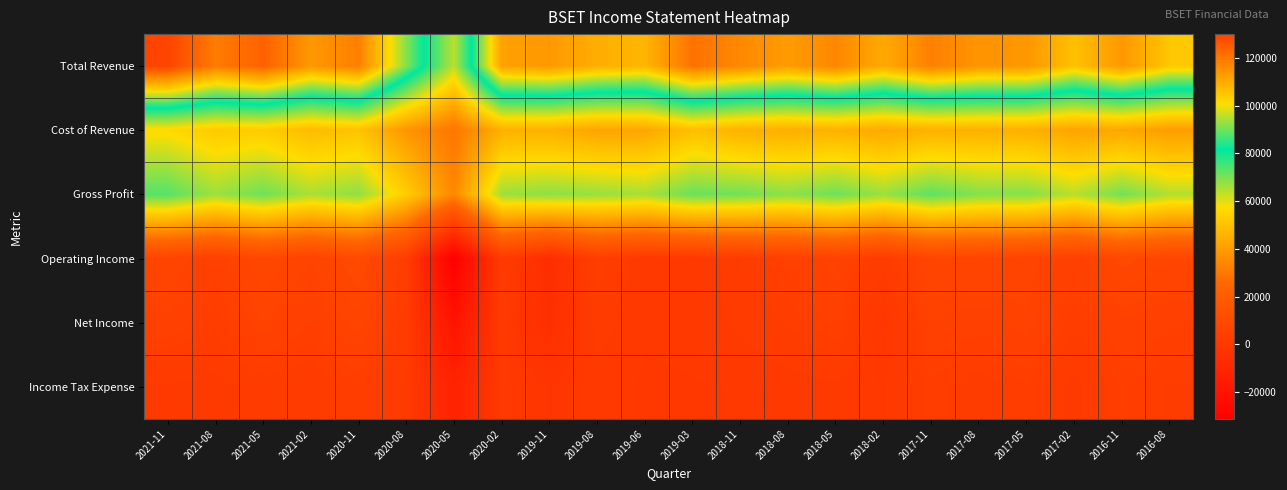

Reading left to right, list all the values displayed in this chart.

Total Revenue: 2021-11=129900	2021-08=118900	2021-05=124100	2021-02=113700	2020-11=118400	2020-08=91600	2020-05=63800	2020-02=112100	2019-11=113600	2019-08=109400	2019-06=108200	2019-03=120800	2018-11=116600	2018-08=113000	2018-05=117000	2018-02=110300	2017-11=118200	2017-08=114300	2017-05=114100	2017-02=105900	2016-11=113800	2016-08=104700
Cost of Revenue: 2021-11=56400	2021-08=52300	2021-05=52900	2021-02=48300	2020-11=50400	2020-08=38400	2020-05=29500	2020-02=45300	2019-11=45300	2019-08=42200	2019-06=42500	2019-03=49200	2018-11=45800	2018-08=44800	2018-05=45700	2018-02=43300	2017-11=45400	2017-08=45300	2017-05=45000	2017-02=41900	2016-11=43000	2016-08=40100
Gross Profit: 2021-11=73500	2021-08=66600	2021-05=71200	2021-02=65400	2020-11=68000	2020-08=53200	2020-05=34300	2020-02=66800	2019-11=68300	2019-08=67200	2019-06=65700	2019-03=71600	2018-11=70800	2018-08=68200	2018-05=71300	2018-02=67000	2017-11=72800	2017-08=69000	2017-05=69100	2017-02=64000	2016-11=70800	2016-08=64600
Operating Income: 2021-11=7100	2021-08=4500	2021-05=8400	2021-02=6000	2020-11=10100	2020-08=2800	2020-05=-31200	2020-02=2200	2019-11=-5700	2019-08=3400	2019-06=700	2019-03=900	2018-11=2000	2018-08=4400	2018-05=5700	2018-02=2100	2017-11=7500	2017-08=7300	2017-05=6500	2017-02=4700	2016-11=9000	2016-08=7500
Net Income: 2021-11=5000	2021-08=3000	2021-05=6000	2021-02=4000	2020-11=6500	2020-08=2200	2020-05=-20400	2020-02=1200	2019-11=-5100	2019-08=2200	2019-06=400	2019-03=600	2018-11=1900	2018-08=2900	2018-05=4300	2018-02=-900	2017-11=5000	2017-08=4600	2017-05=5800	2017-02=2900	2016-11=5000	2016-08=4200
Income Tax Expense: 2021-11=1300	2021-08=1100	2021-05=2100	2021-02=1700	2020-11=3400	2020-08=1300	2020-05=-11600	2020-02=600	2019-11=-1100	2019-08=900	2019-06=100	2019-03=200	2018-11=300	2018-08=900	2018-05=1300	2018-02=200	2017-11=3200	2017-08=2100	2017-05=3300	2017-02=1100	2016-11=3500	2016-08=2700